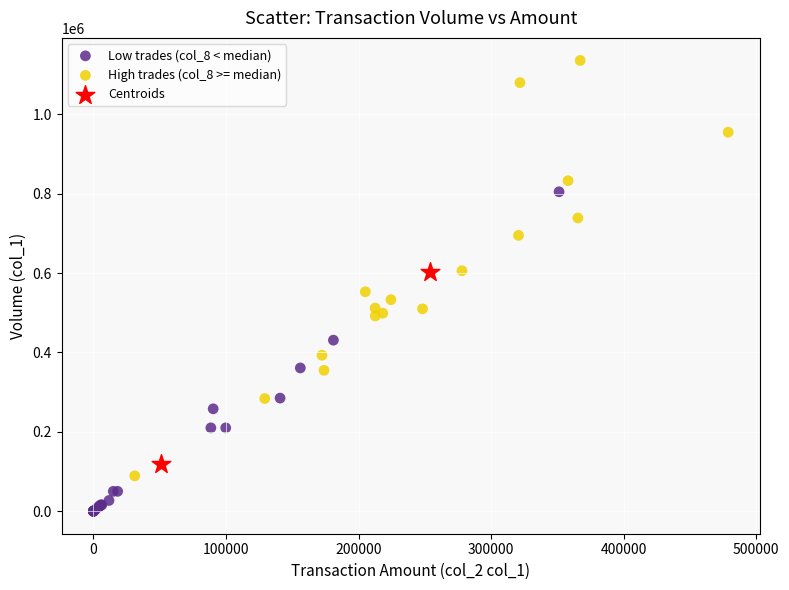

Which series has the widest spread of Y values?

High trades (col_8 >= median)